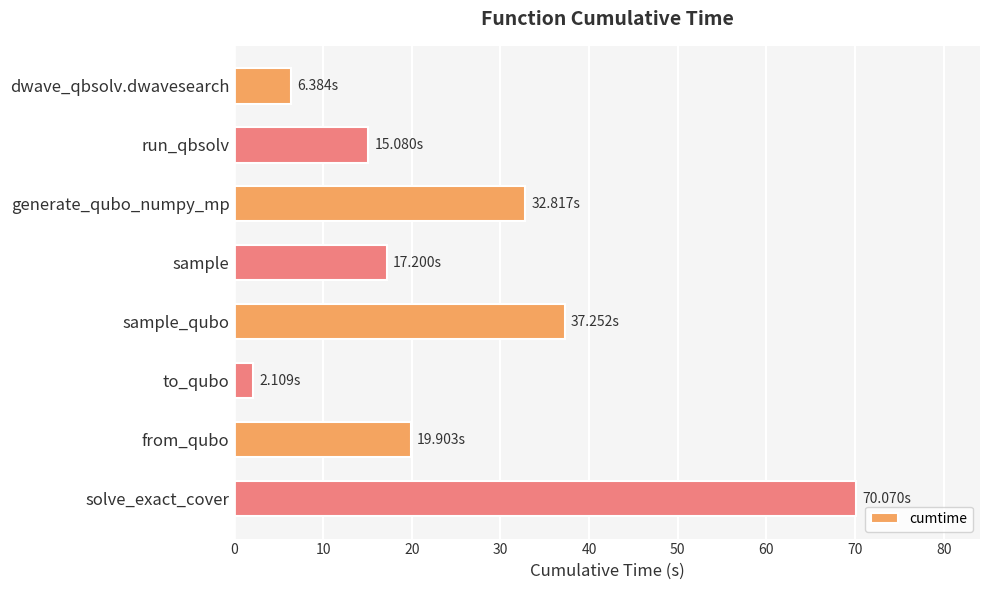

What is the difference between the maximum and minimum values?

68.0